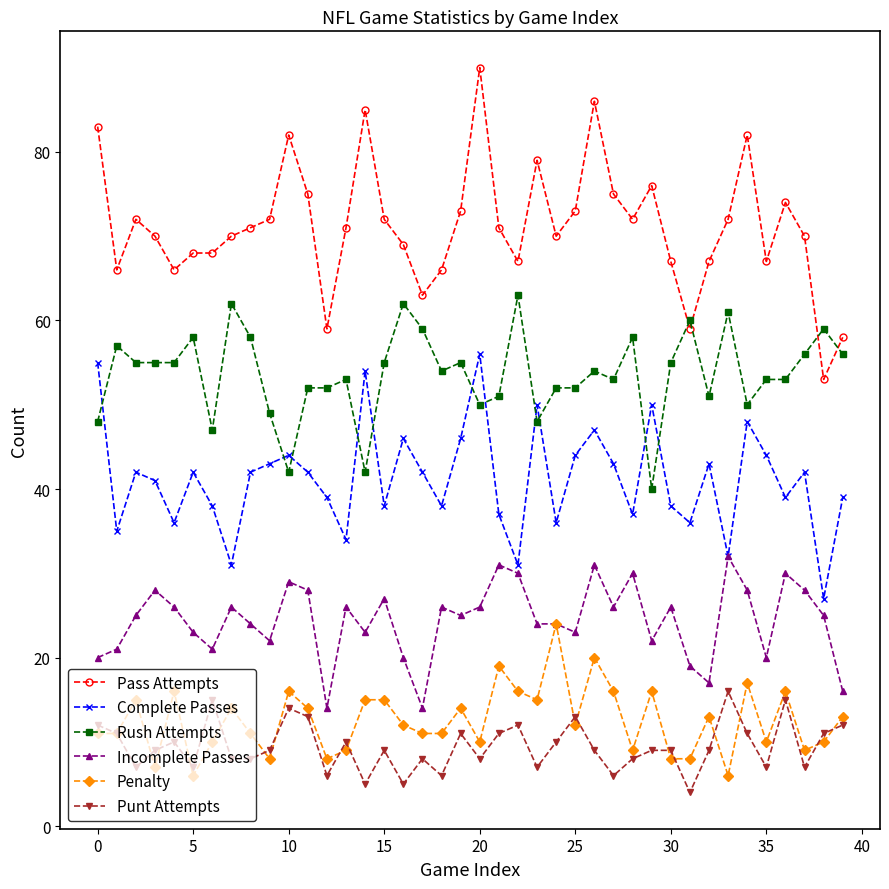

What are all the series names shown in the legend?

Pass Attempts, Complete Passes, Rush Attempts, Incomplete Passes, Penalty, Punt Attempts